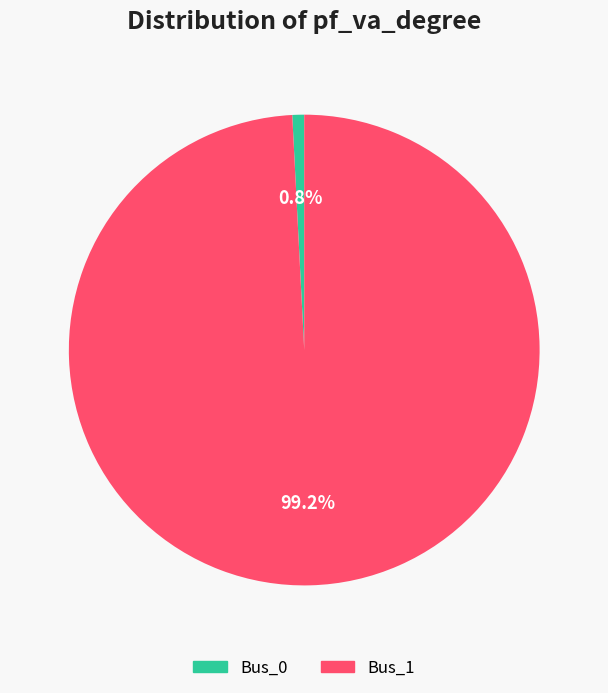

Between Bus_1 and Bus_0, which is larger?

Bus_1